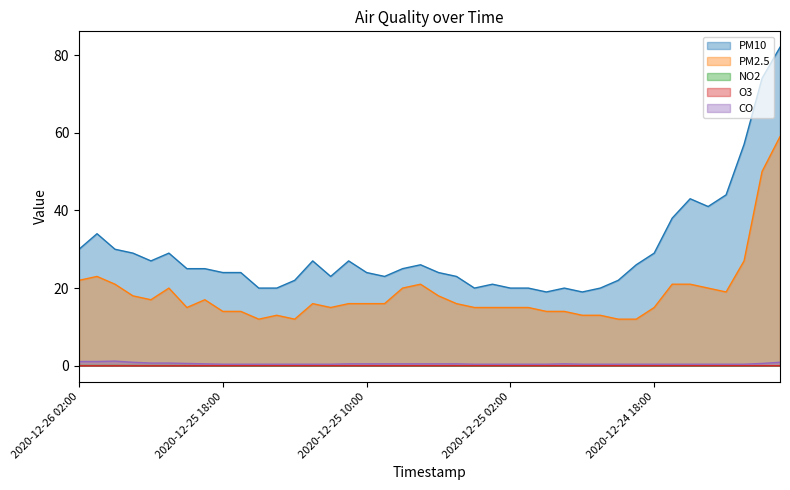

The value of PM10 at 2020-12-24 22:00 is 19.0. True or false?

True